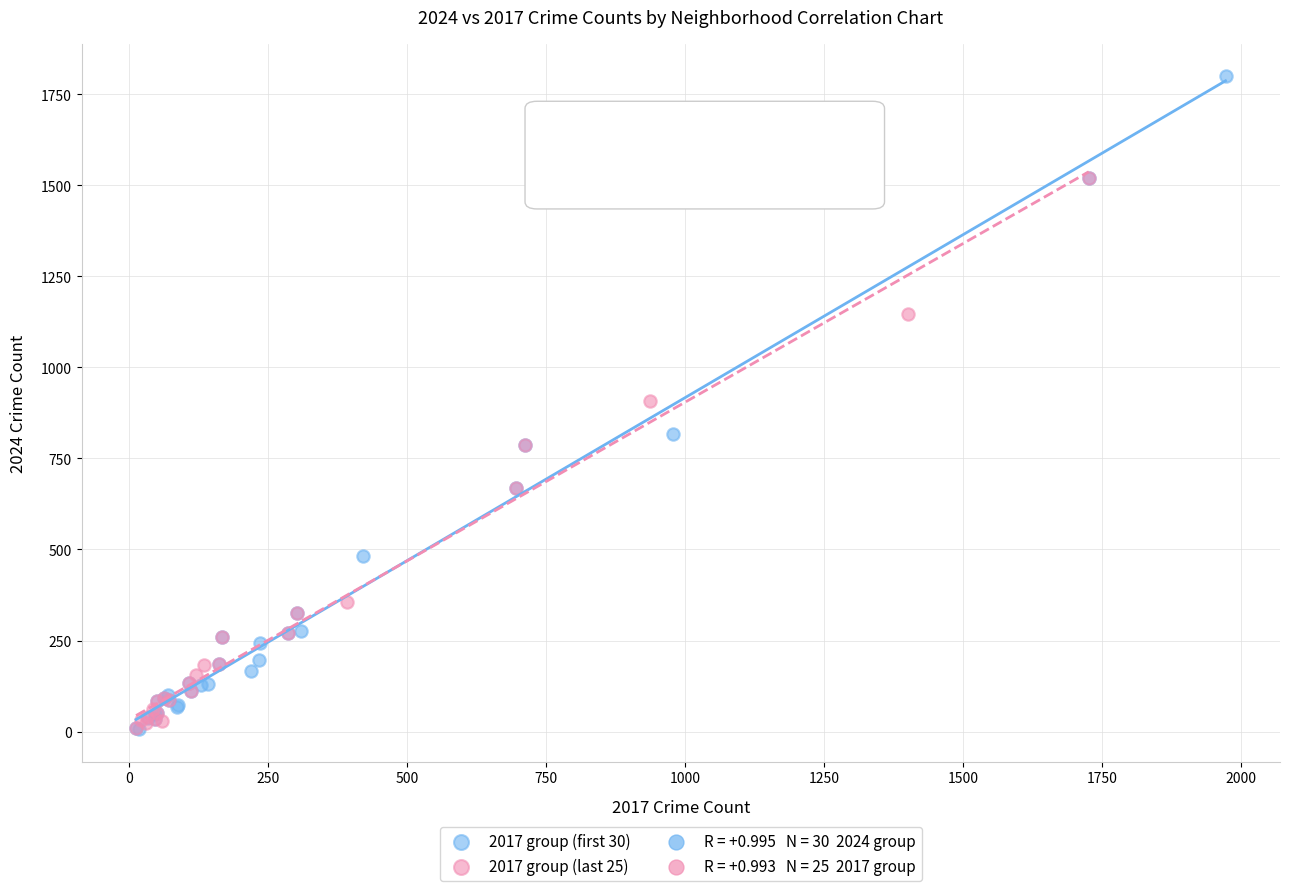

Which series has the widest spread of Y values?

2017 group (first 30)